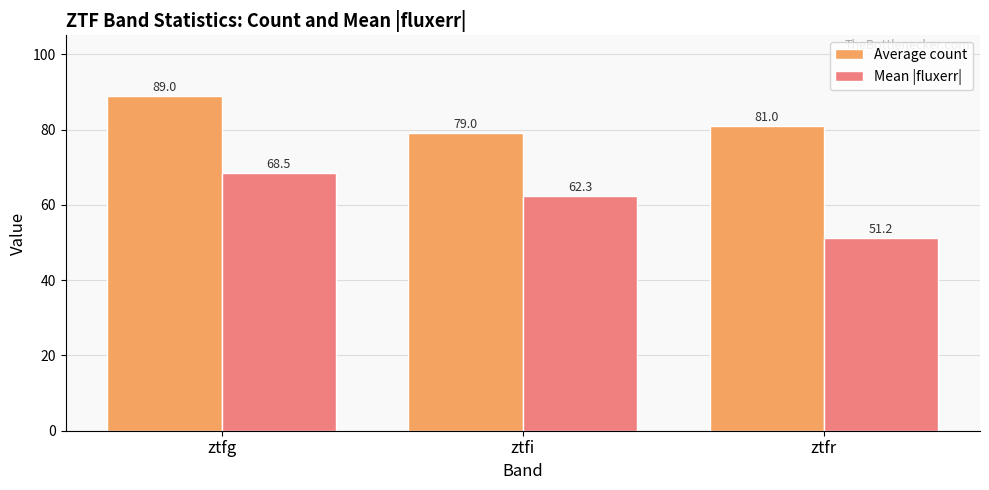

What is the difference between the maximum and minimum values in the Mean |fluxerr| series?

17.2